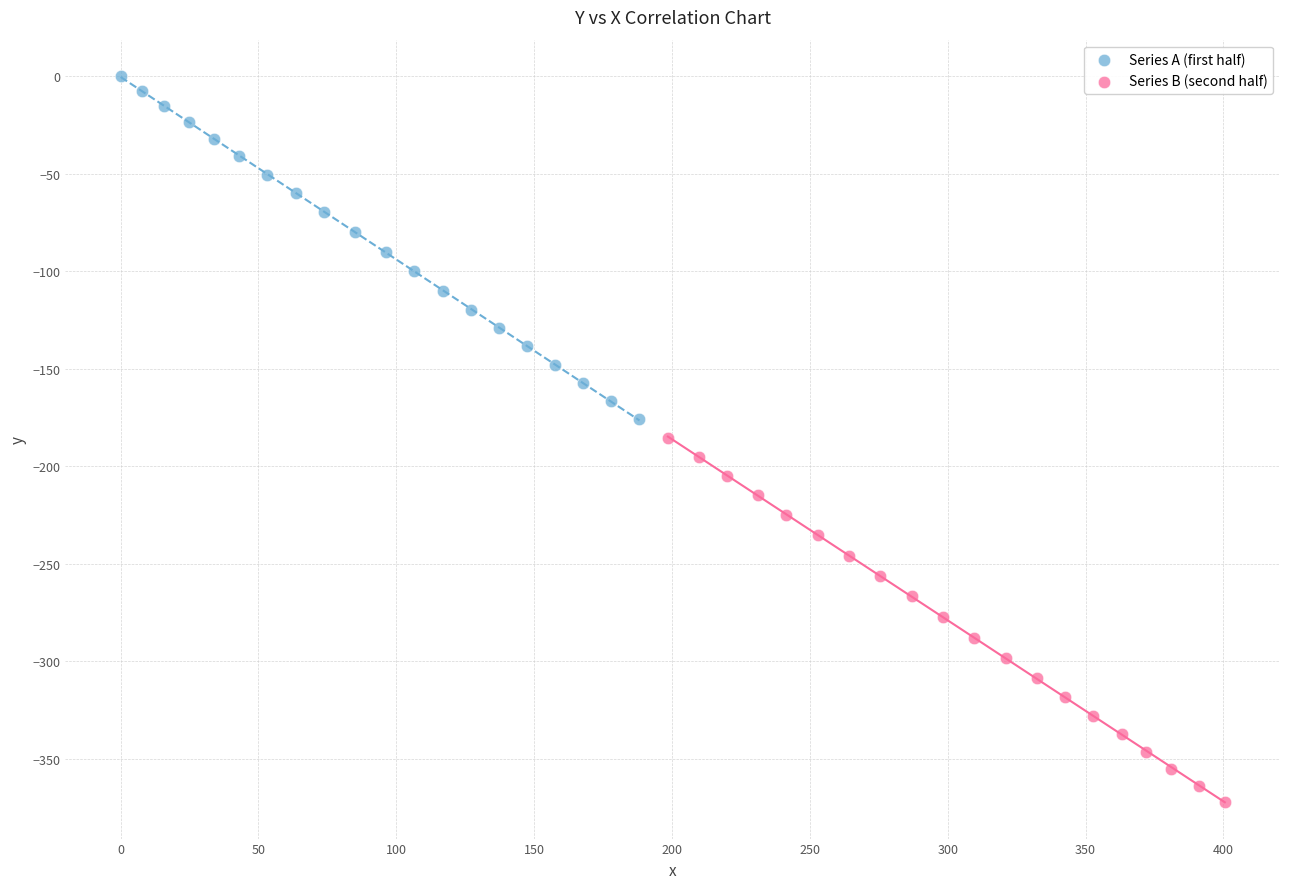

What are all the series names shown in the legend?

Series A (first half), Series B (second half)